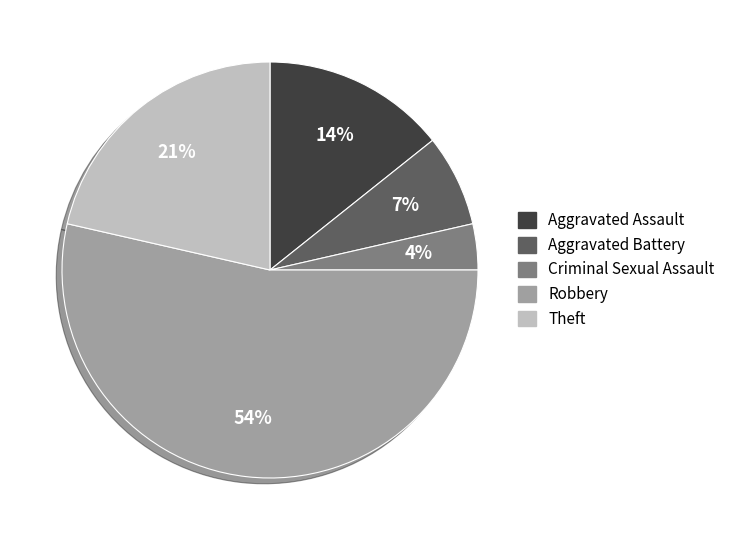

To the nearest percent, what portion does Aggravated Battery represent?

7%